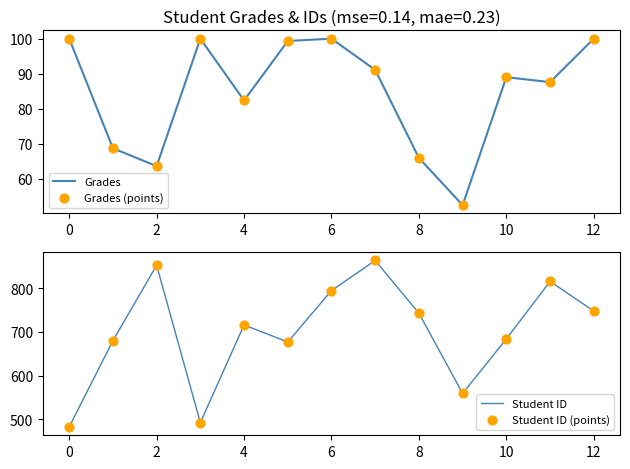

Which series has the widest spread of Y values?

Student ID